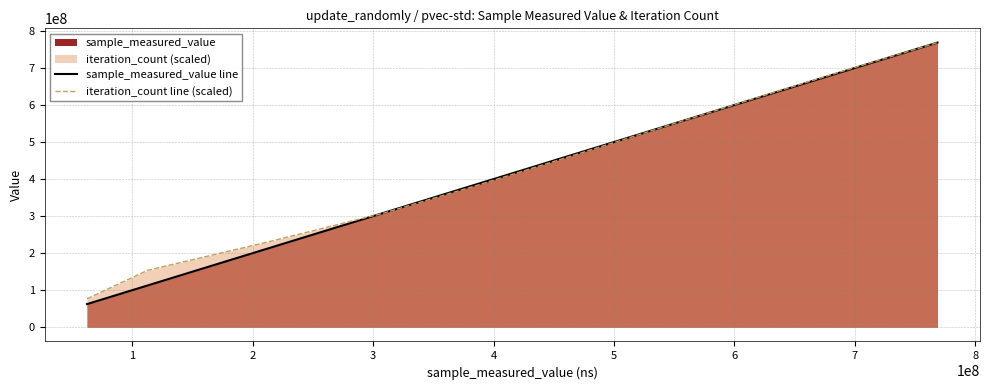

Which series has the largest range (max minus min)?

sample_measured_value line